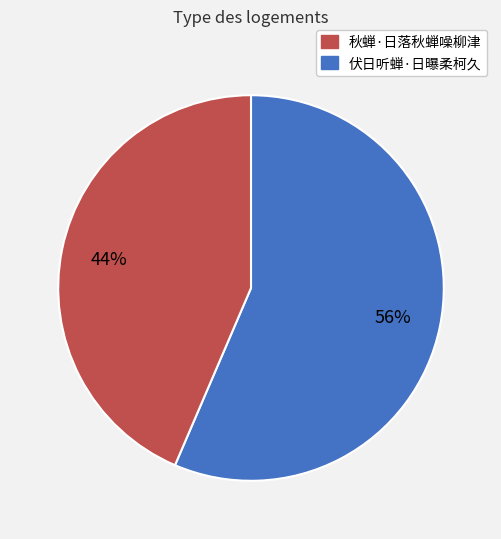

Is there any slice that represents more than half of the pie?

Yes